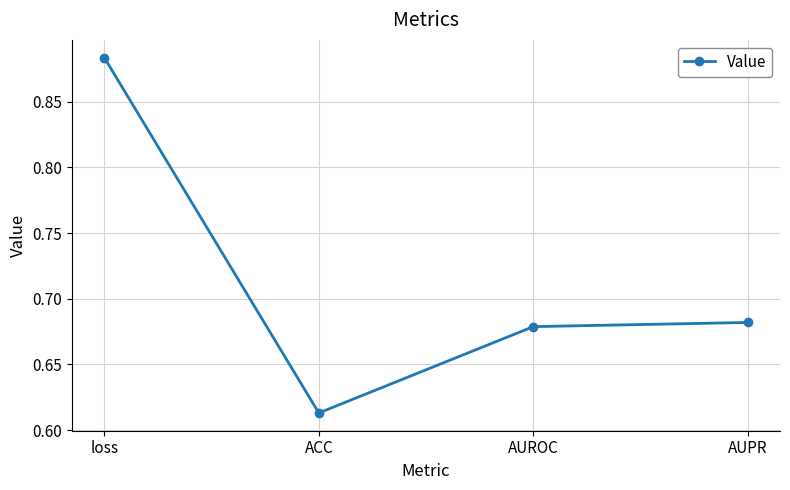

Where is the first local minimum?

ACC